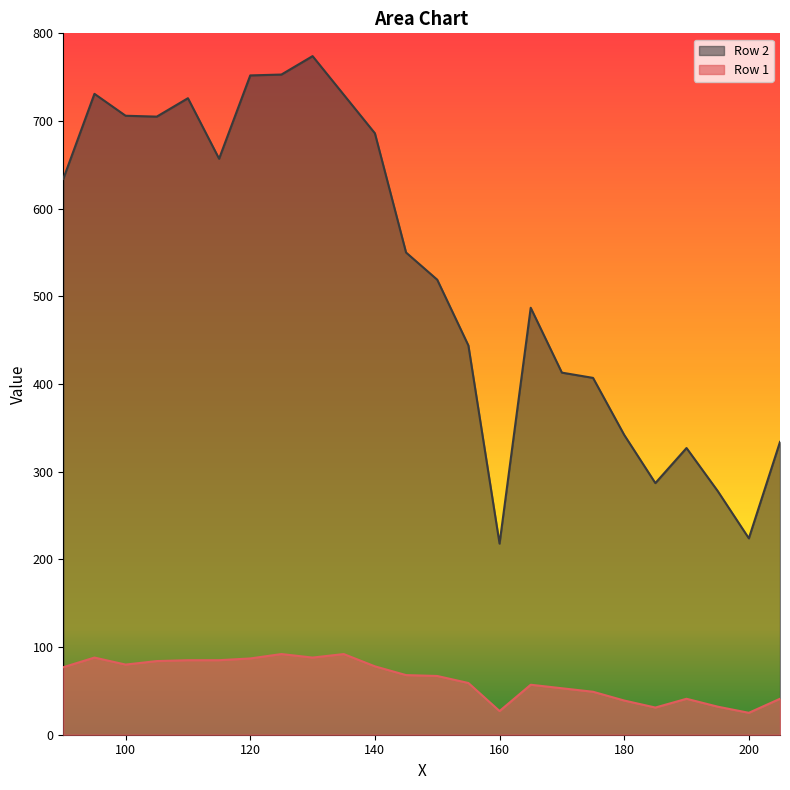

Which category has the lowest value in the Row 1 series?

200